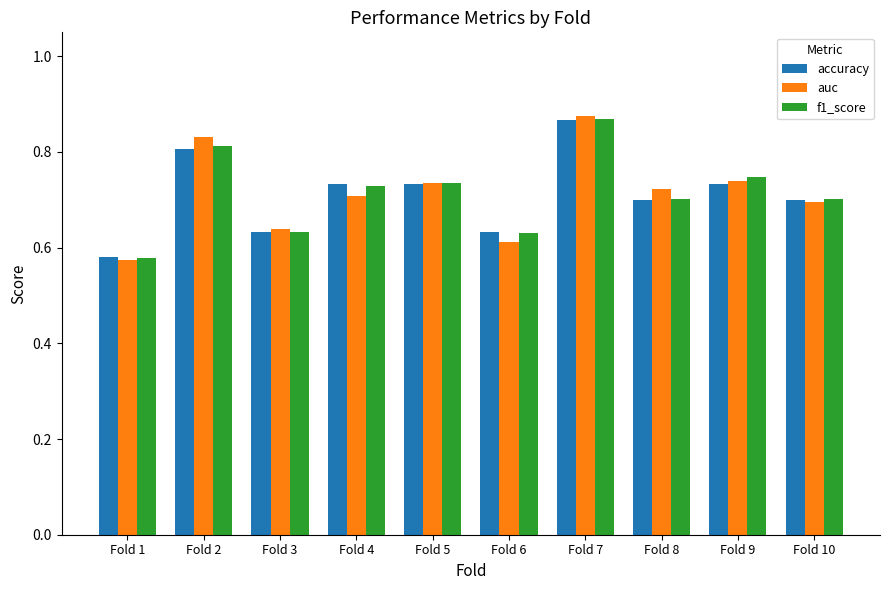

What is the sum of the accuracy values at Fold 3 and Fold 8?

1.3